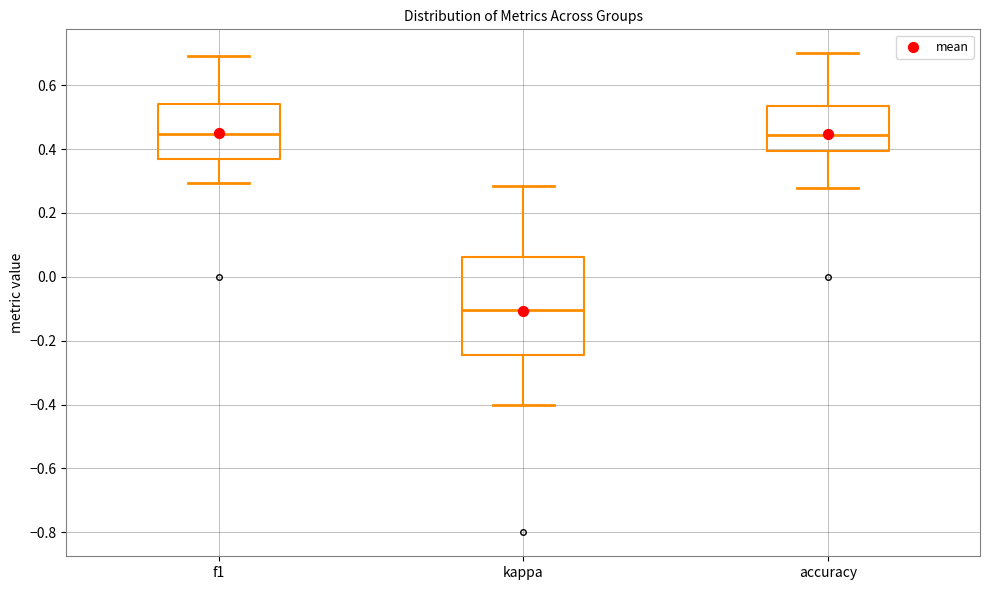

Reading left to right, read every box against the y-axis: the position of its median line, the range the box covers, and the ends of its whiskers. The values are not printed on the chart, so give them approximately, as read against the axis.

f1: median 0.44, box 0.36 to 0.54, whiskers 0.30 to 0.70
kappa: median -0.10, box -0.24 to 0.06, whiskers -0.40 to 0.28
accuracy: median 0.44, box 0.40 to 0.54, whiskers 0.28 to 0.70